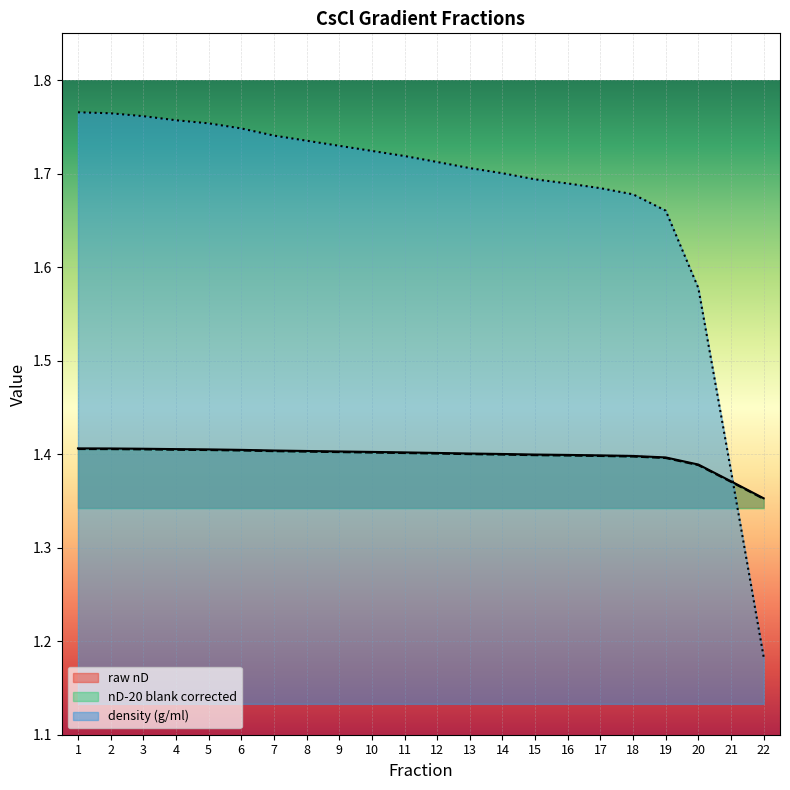

Does the chart display data point markers on the line(s)?

No